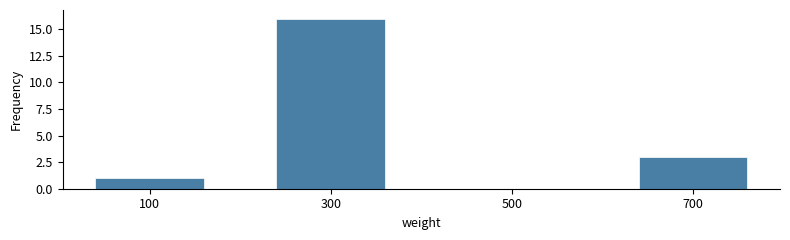

Reading right to left, list all the values displayed in this chart.

700=3	500=0	300=16	100=1